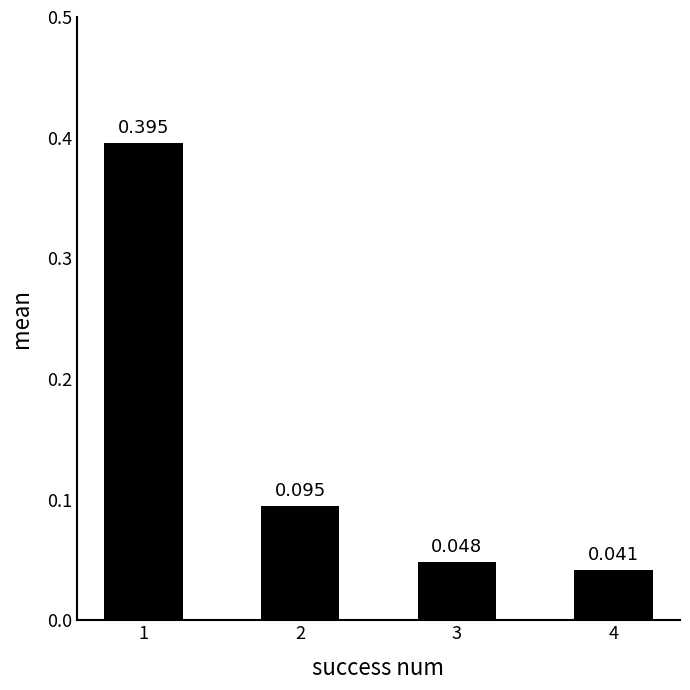

Is it true that the value at 3 is 0.0?

True